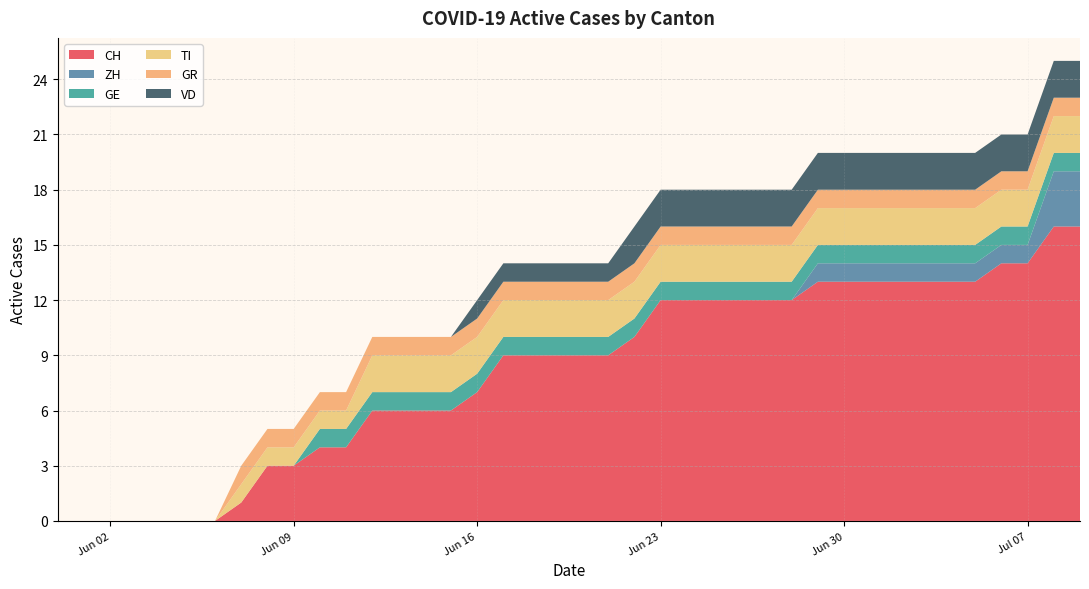

What is the highest value of the CH series?

16